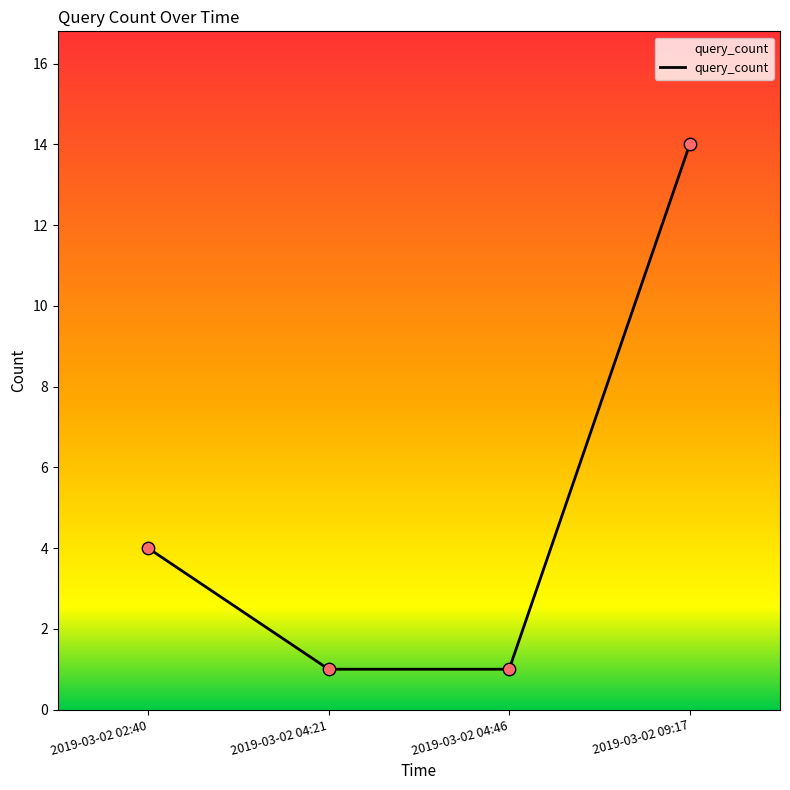

What is the change in value from 2019-03-02 04:21 to 2019-03-02 09:17?

+13